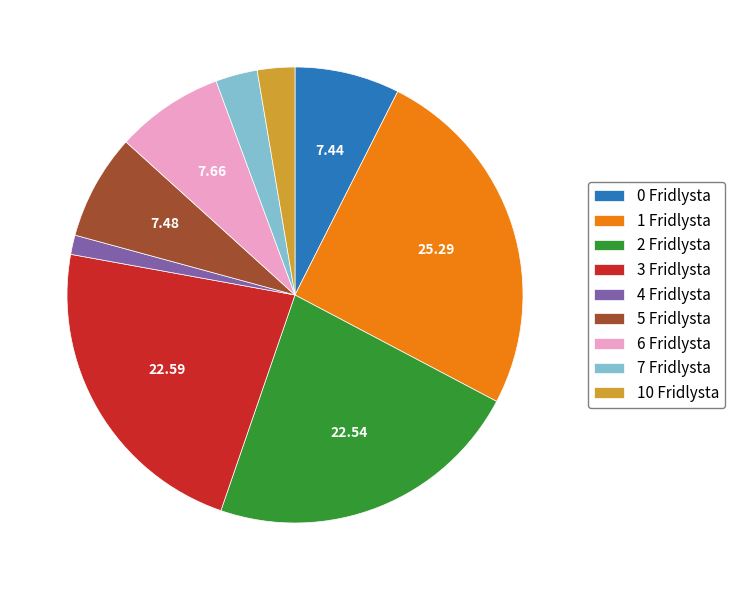

Combined, do 0 Fridlysta and 4 Fridlysta account for over 50%?

No